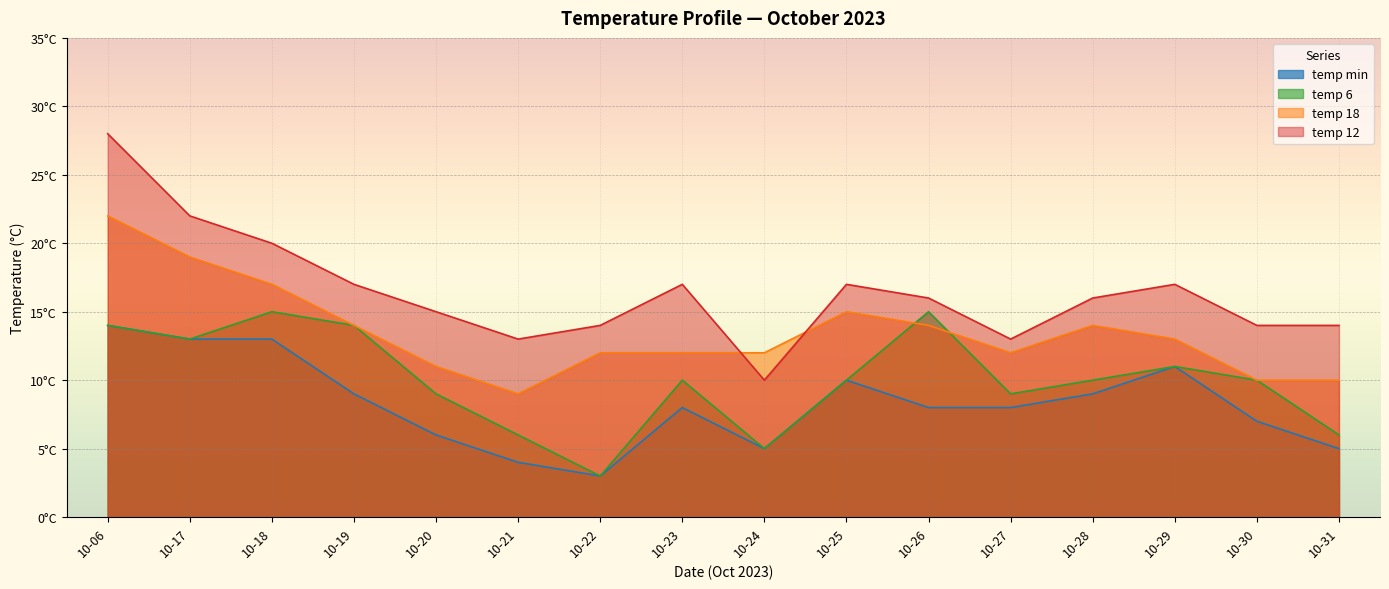

Which series has the widest spread of values?

temp 12